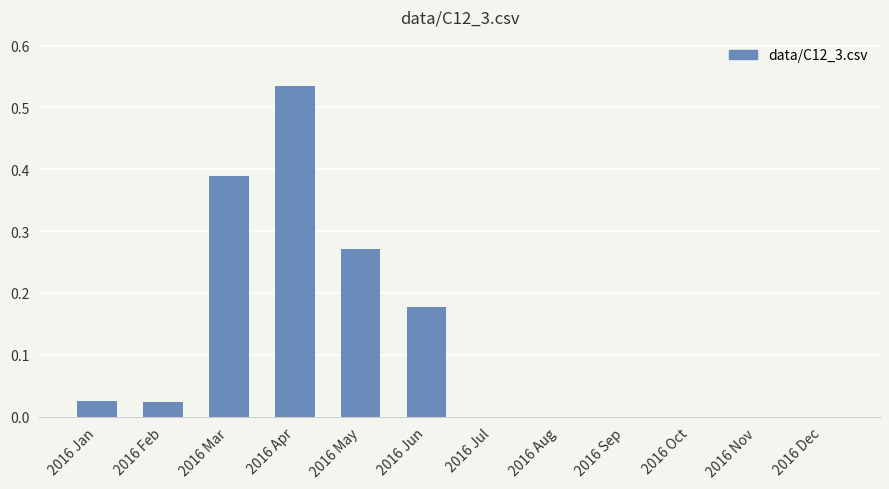

Is it true that the value at 2016 Jan is 0.0?

True